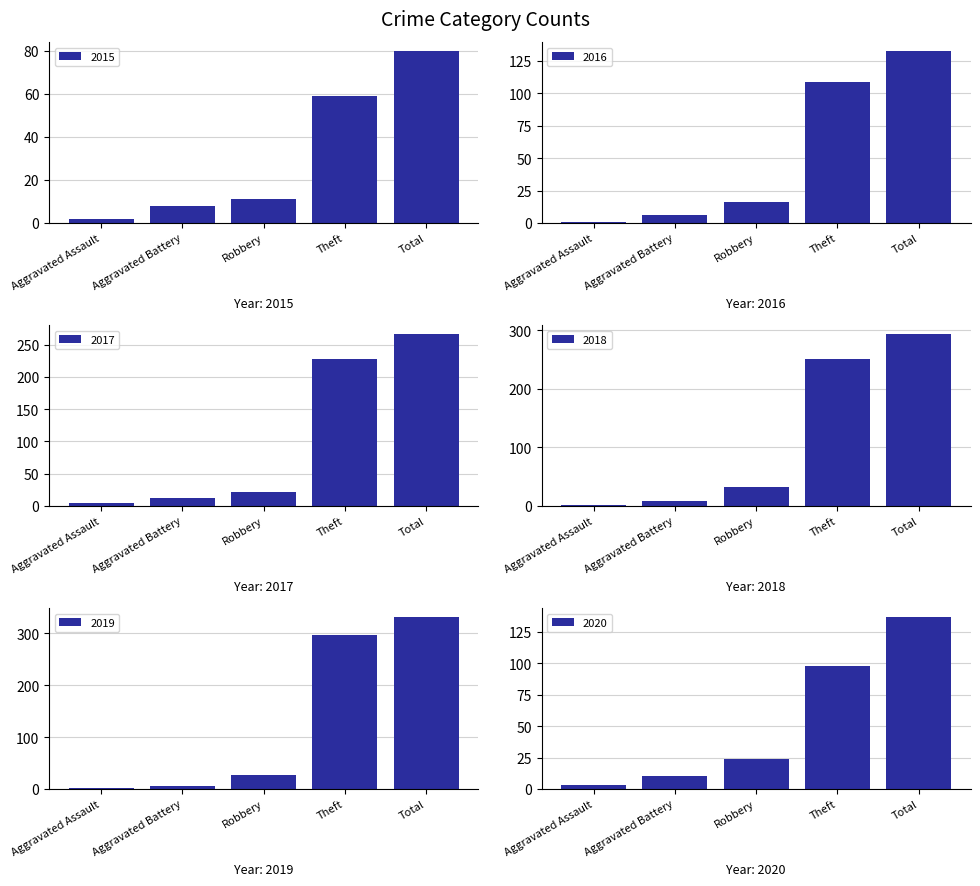

How many groups of bars are there?

5